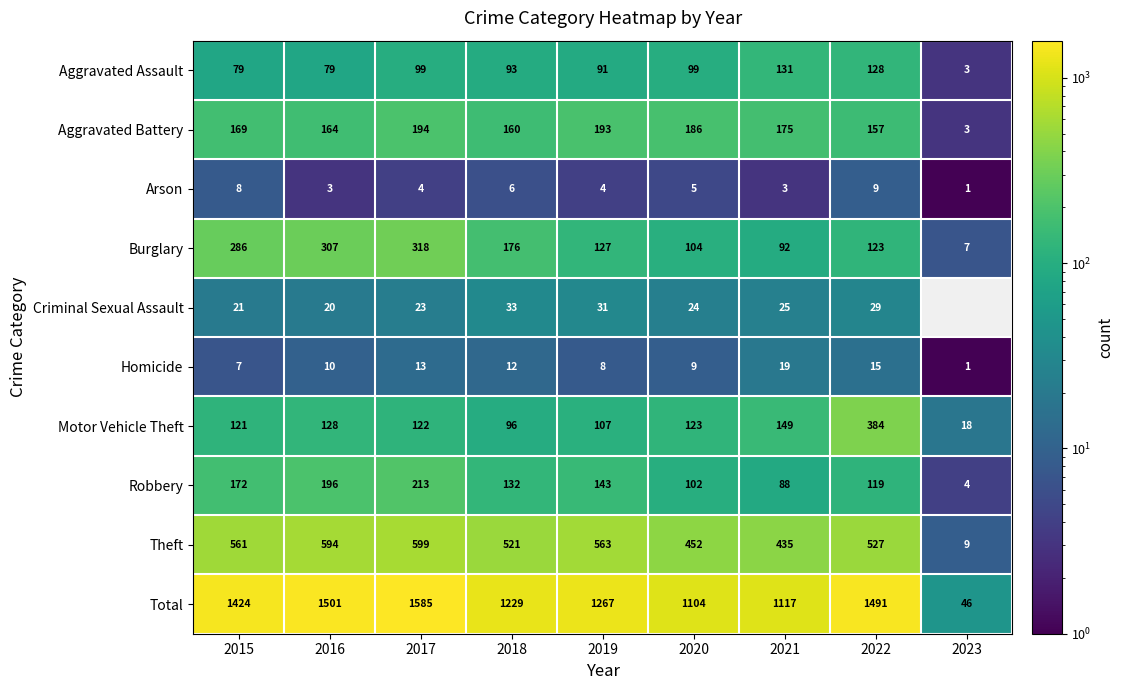

At which label is Robbery closest to 108?

2020